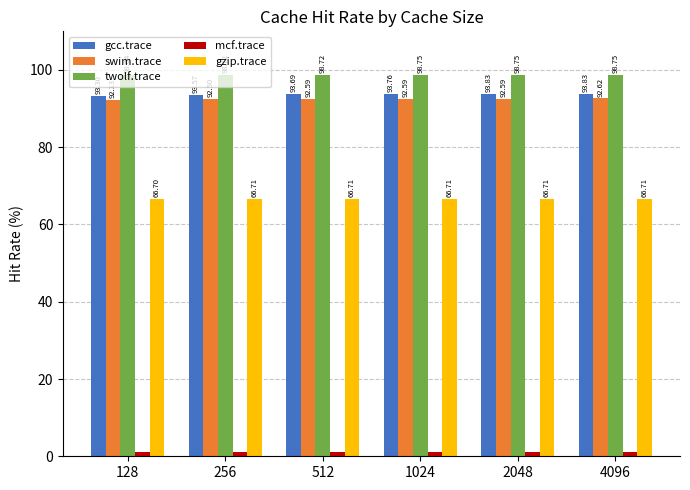

Which label corresponds to the smallest value in the chart?

128